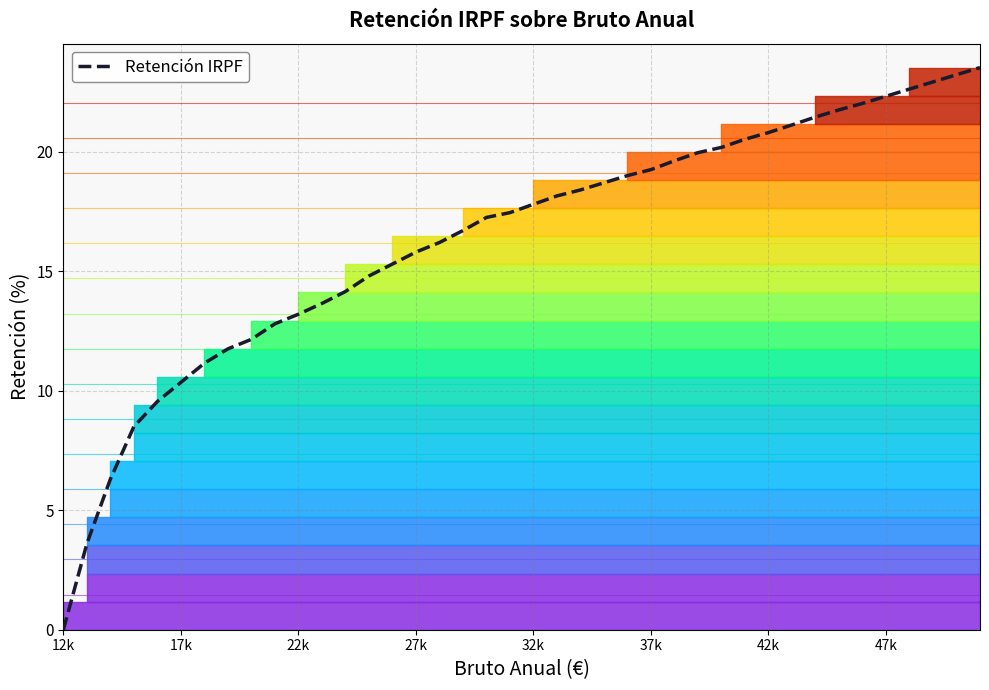

What is the difference between the maximum and minimum values?

23.5